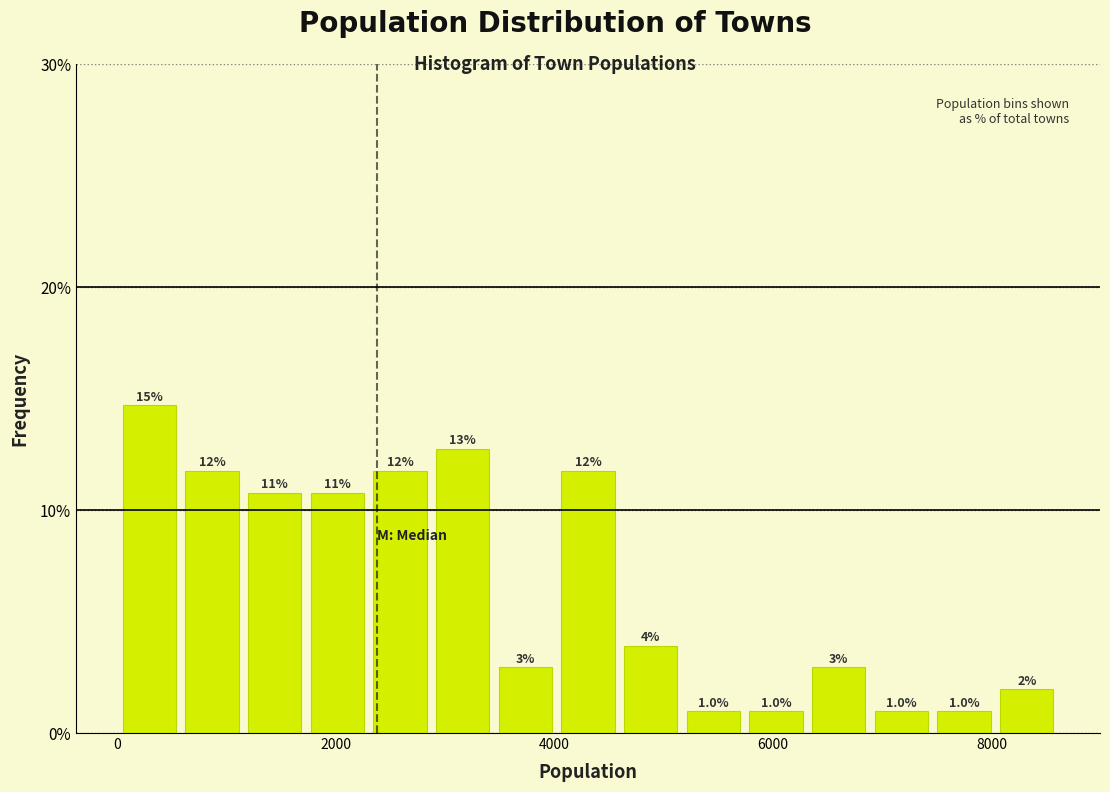

Read against the x-axis, roughly where is the centre of the tallest bar?

200